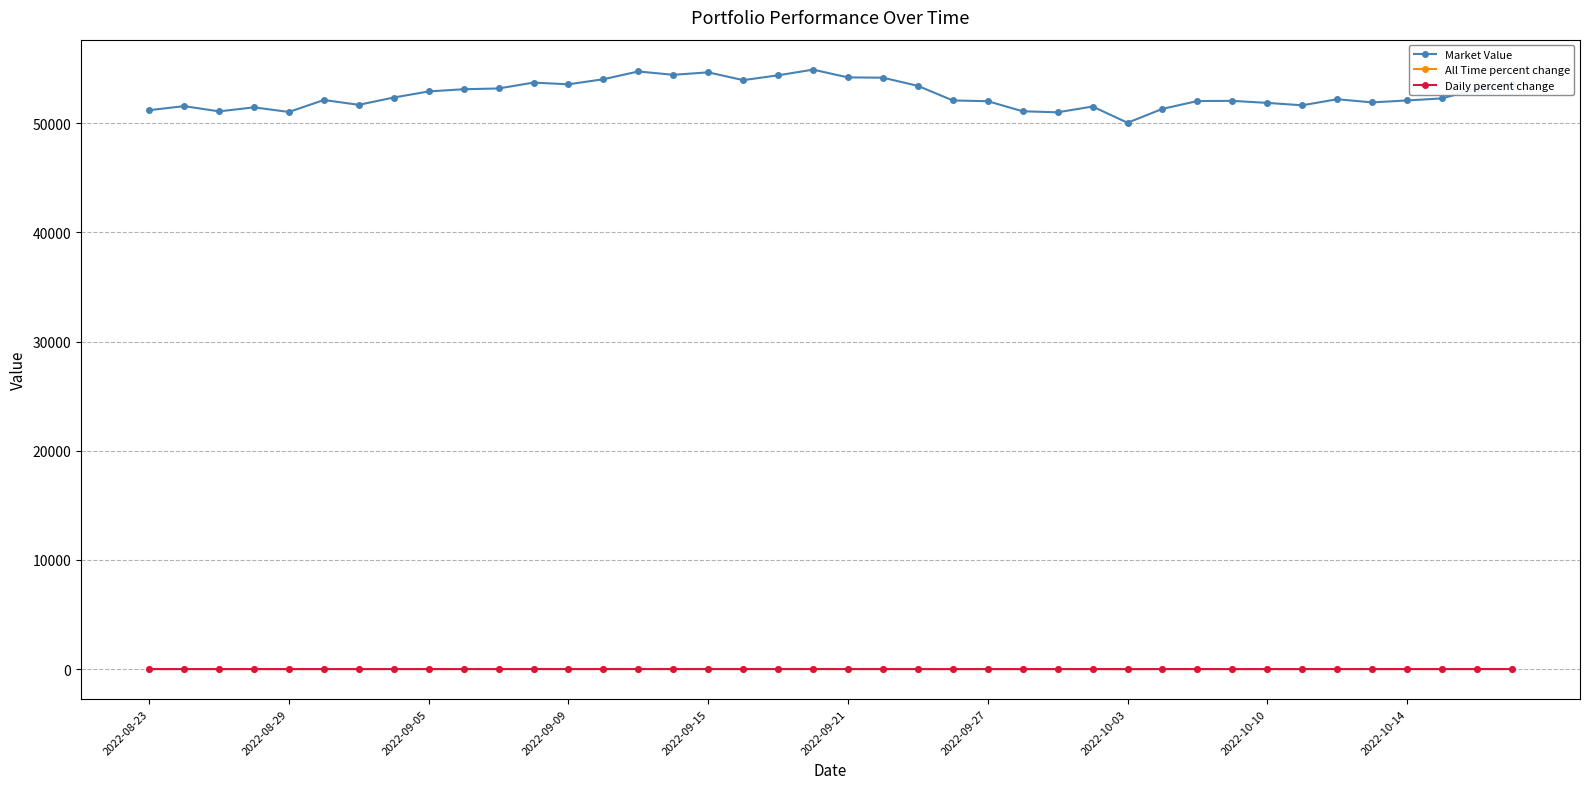

How many data points in Market Value are above 52194?

20